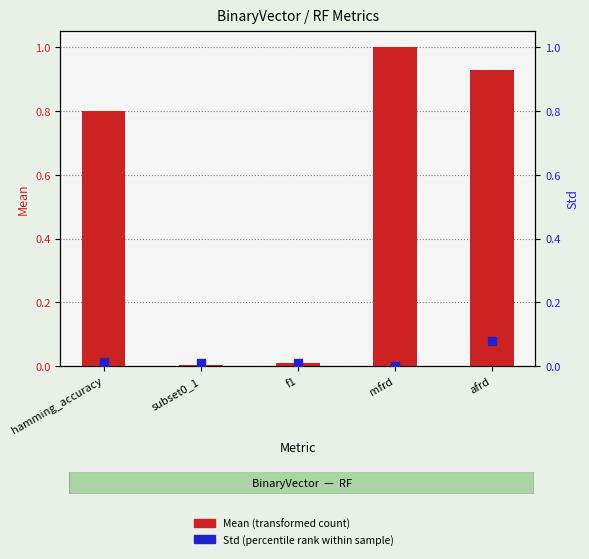

Which series contains the highest Y value?

Mean (transformed count)